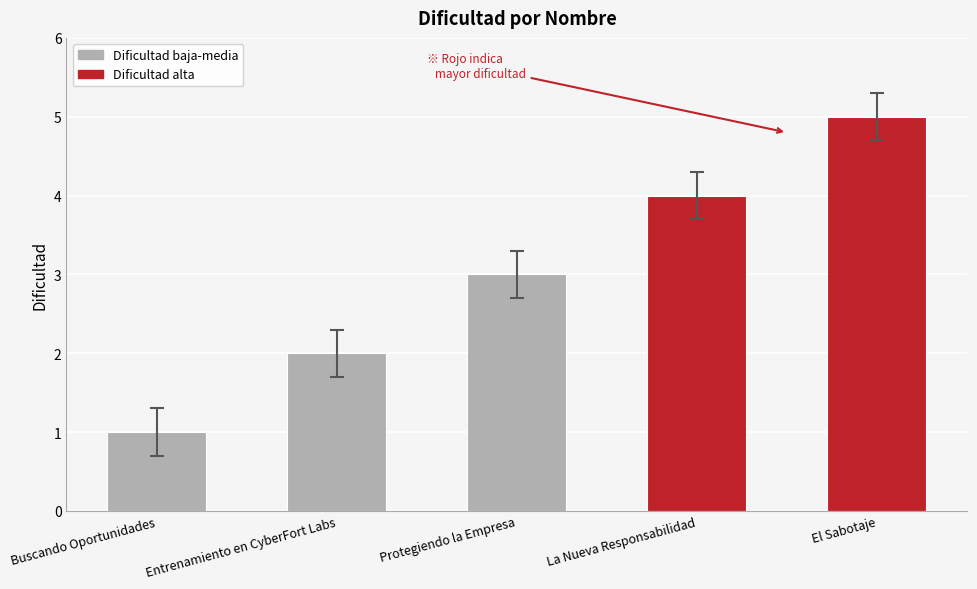

What position from the right is Buscando Oportunidades?

5